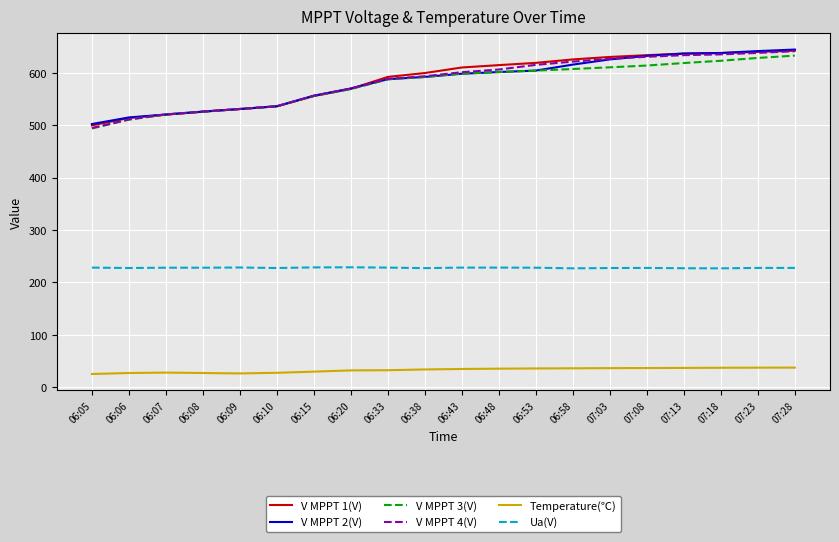

What is the minimum value for V MPPT 3(V)?

493.8